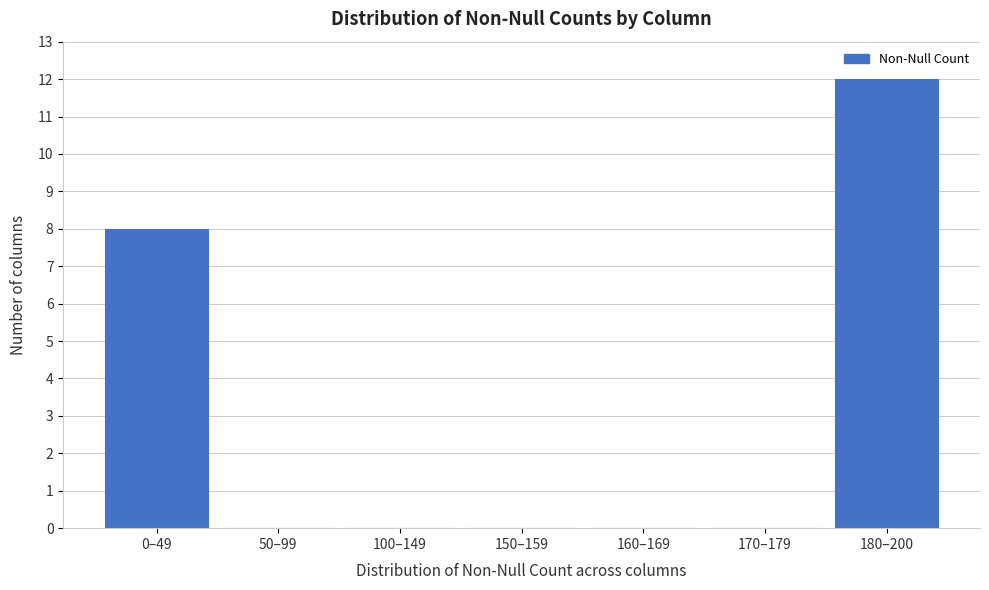

Reading left to right, list all the values displayed in this chart.

0–49=8	50–99=0	100–149=0	150–159=0	160–169=0	170–179=0	180–200=12